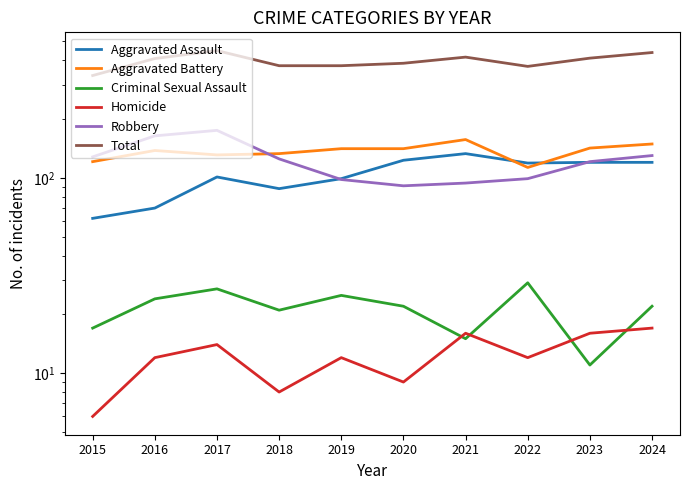

At how many categories does at least one series exceed 53?

10